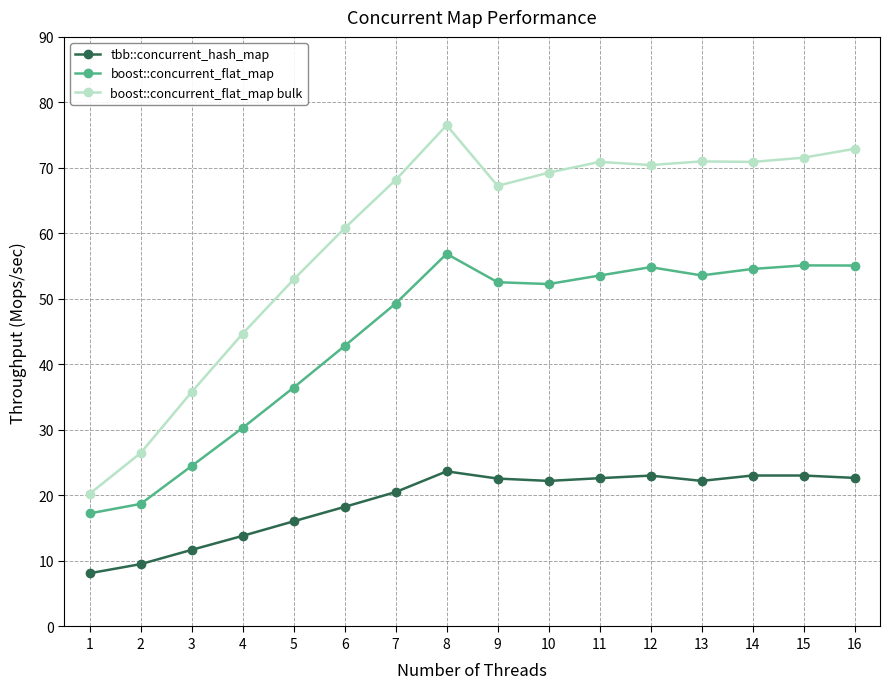

Where is tbb::concurrent_hash_map nearest to the value 15?

5